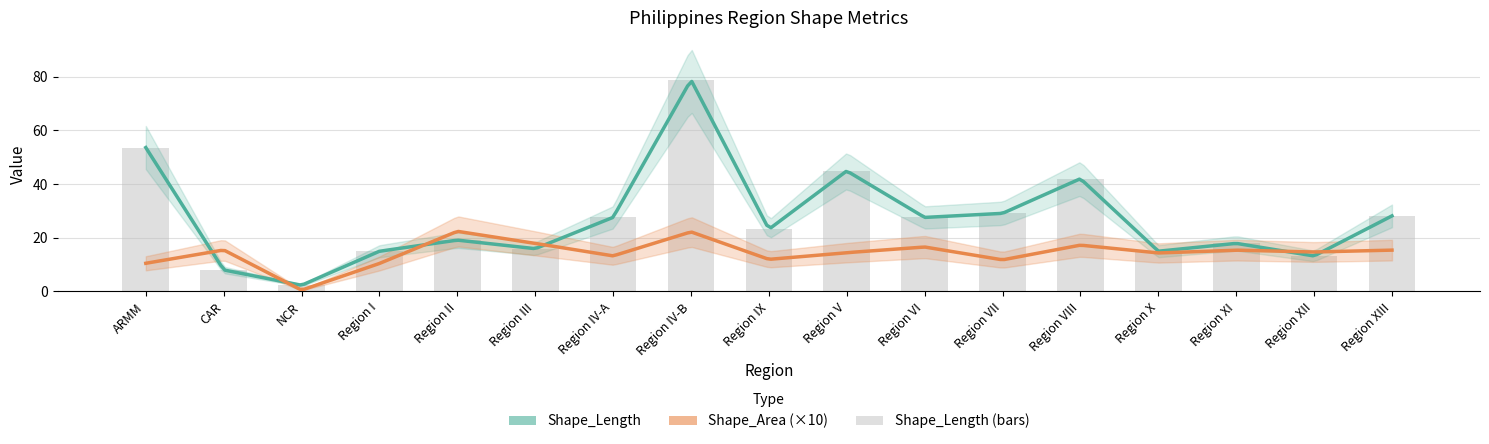

What is the change in value from Region III to Region XII?

-2.7